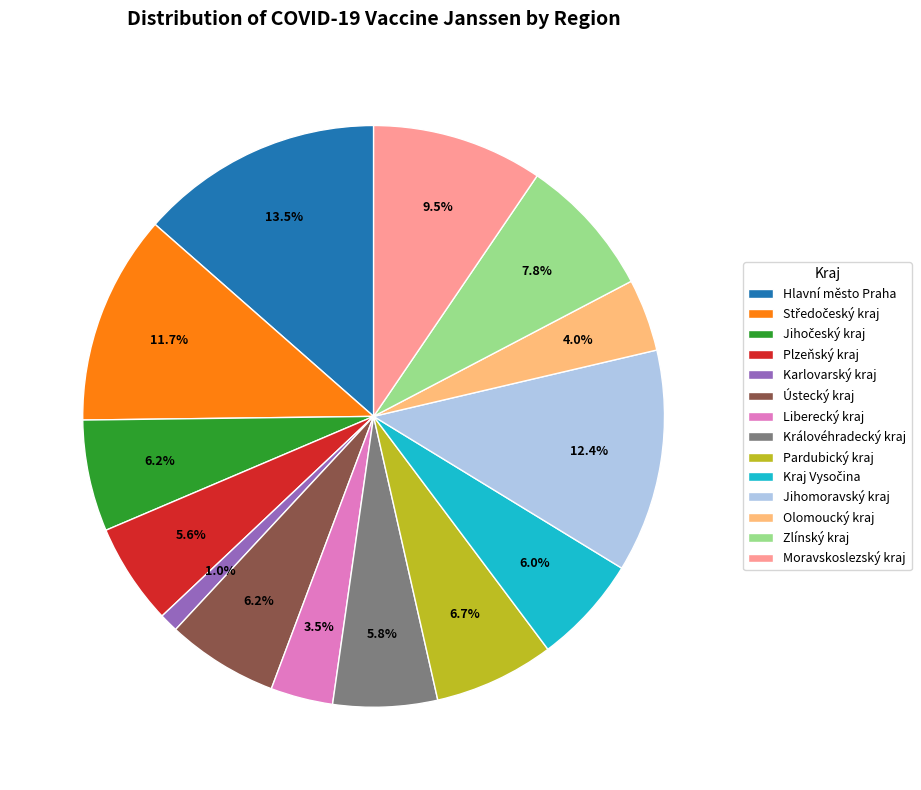

What is the ratio of the value at Ústecký kraj to the value at Zlínský kraj?

0.8